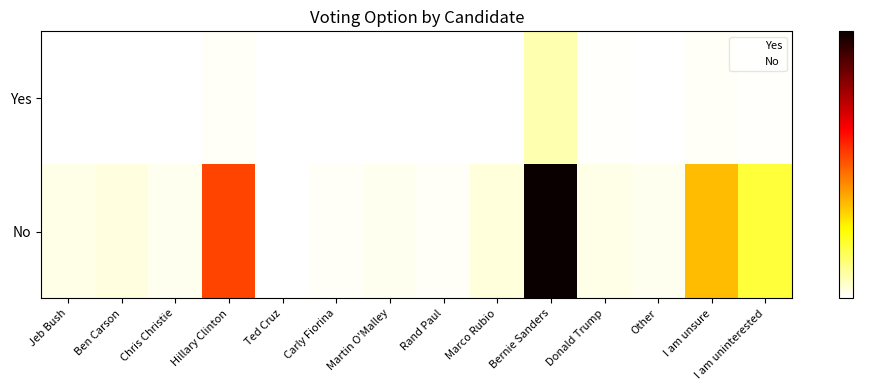

Which category has the lowest value across all series?

Jeb Bush